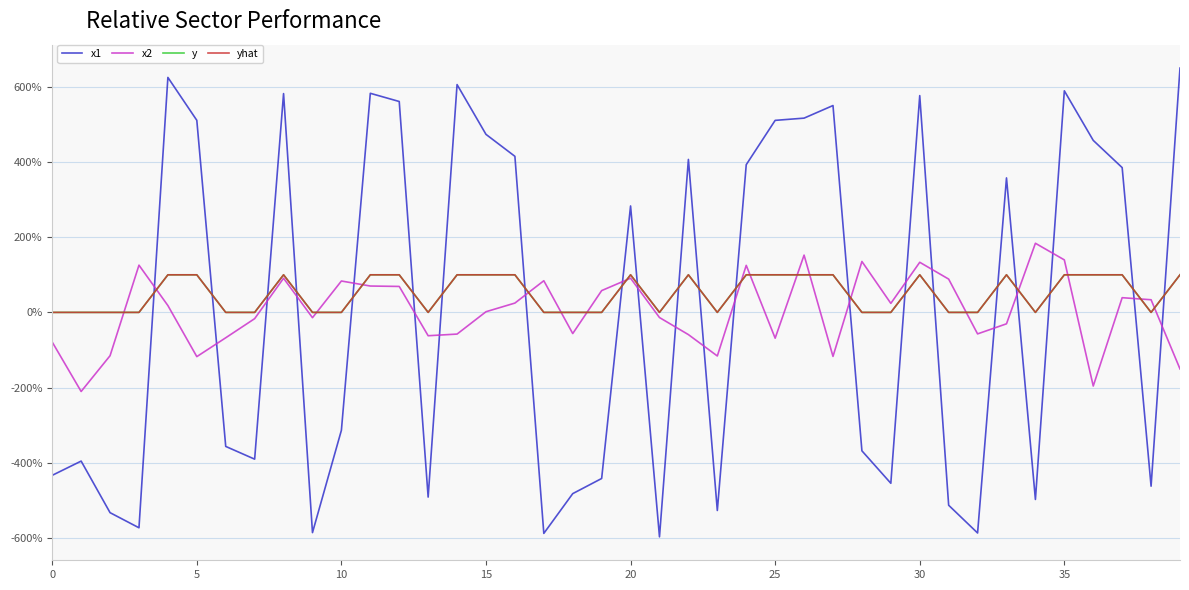

Which category has the highest value across all series?

39